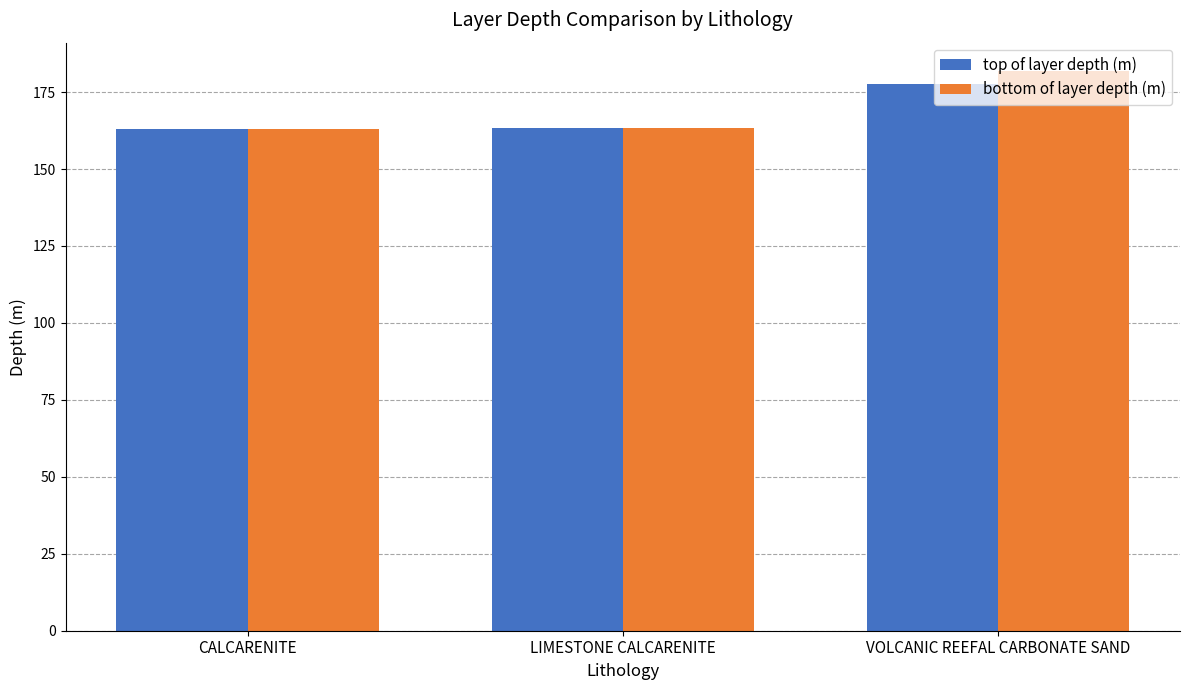

What is the minimum value for top of layer depth (m)?

163.0